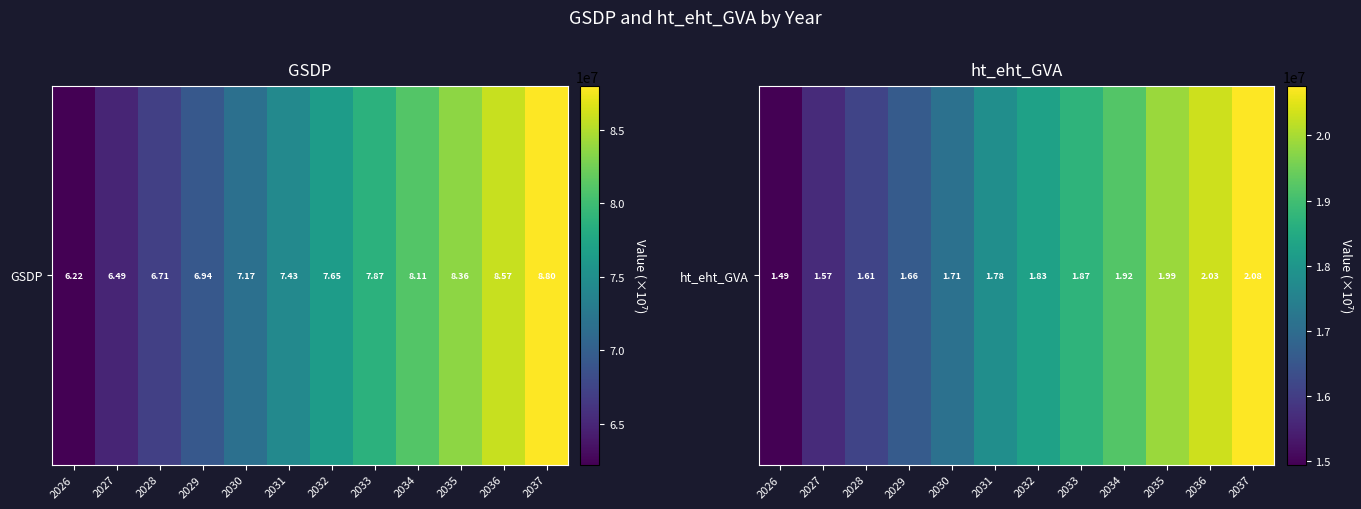

What is the change in value from 2029 to 2035?

+3265299.9